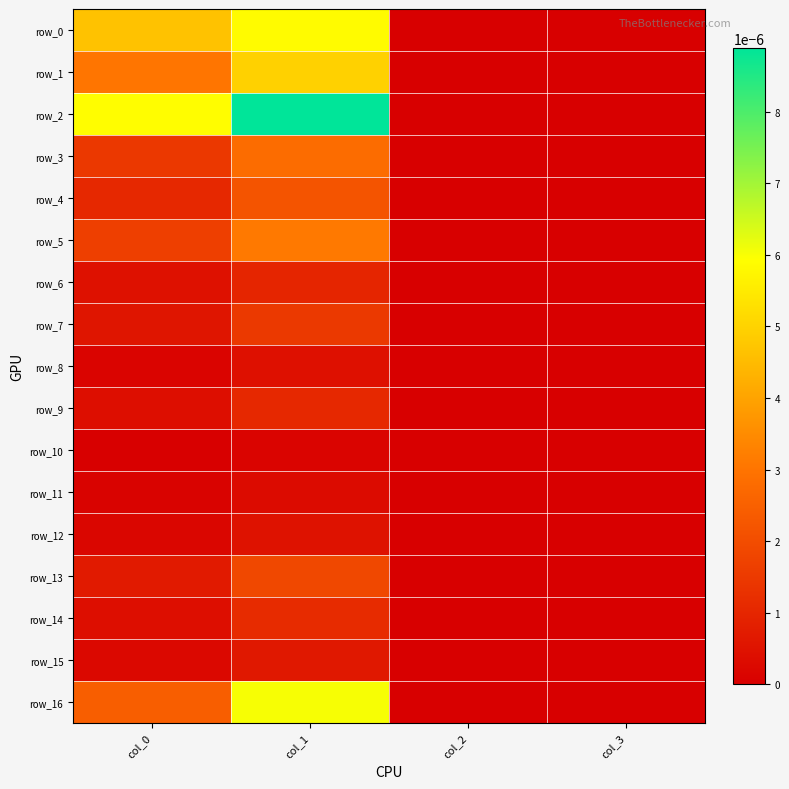

Count the number of categories in the chart.

4